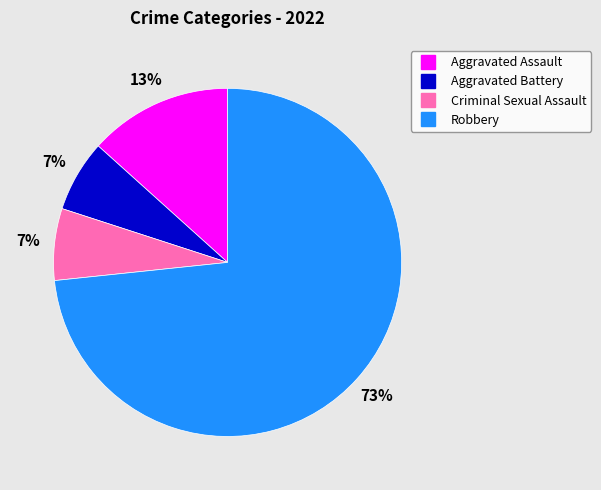

Which slice is the largest?

Robbery